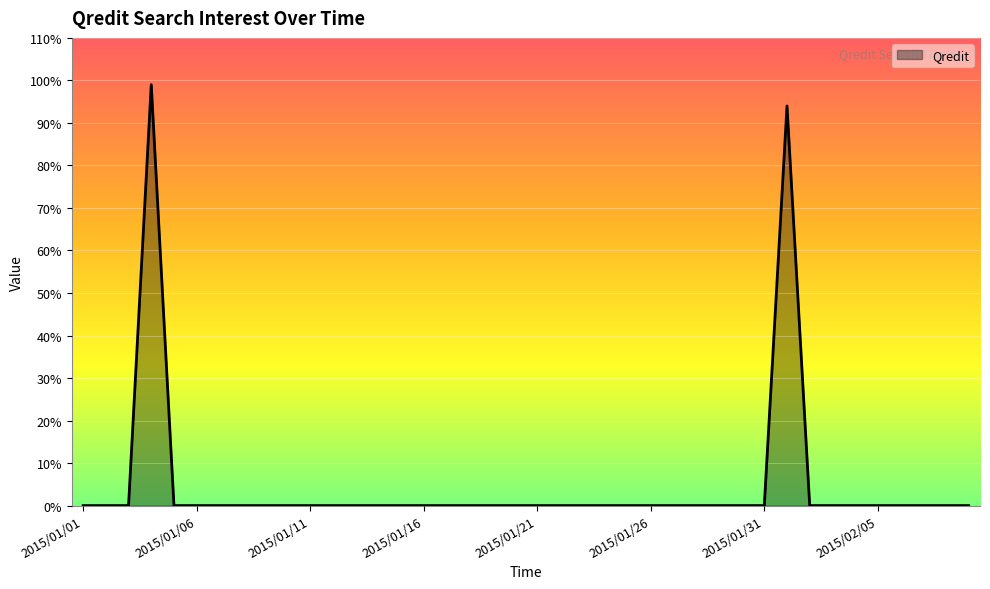

What is the greatest value displayed?

99